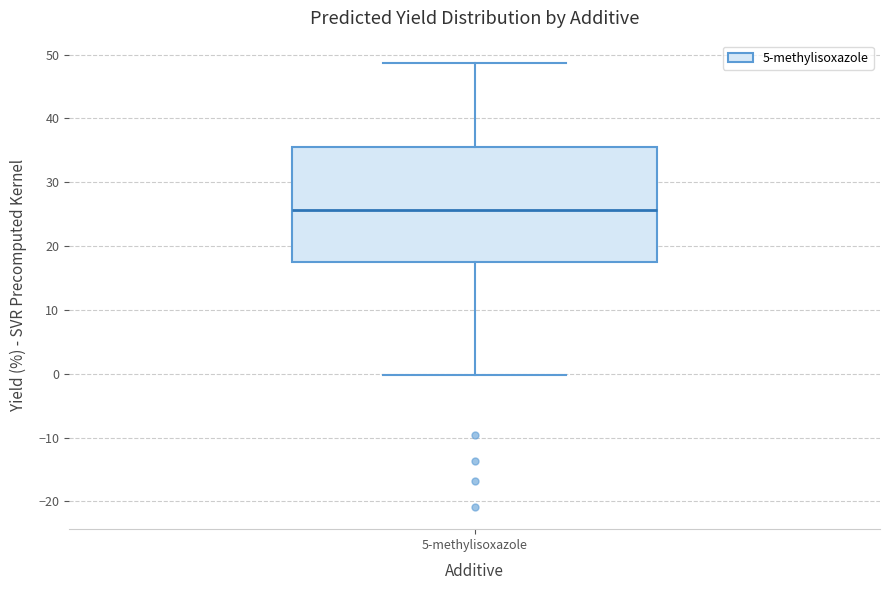

Read this box plot against the y-axis: the position of the median line, the range covered by the box, and the ends of both whiskers. The values are not printed on the chart, so give them approximately, as read against the axis.

median 26, box 17 to 35, whiskers 0 to 49